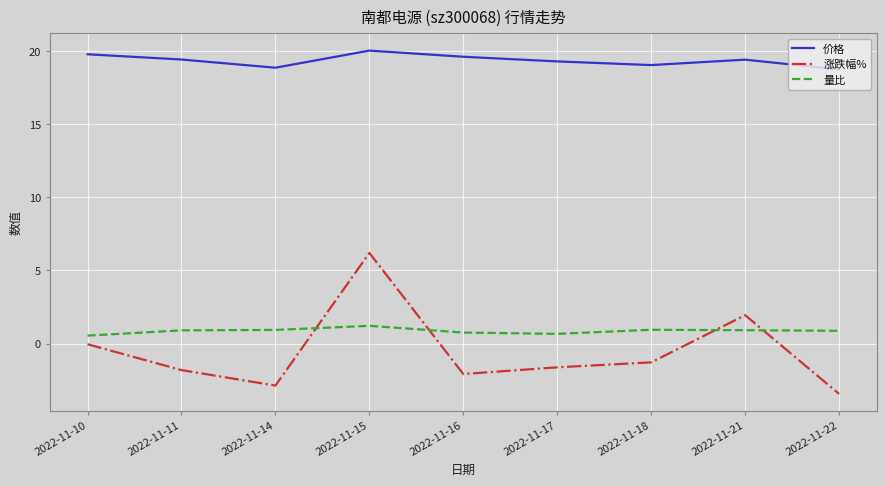

In 涨跌幅%, how many points are higher than both neighbors (excluding endpoints)?

2